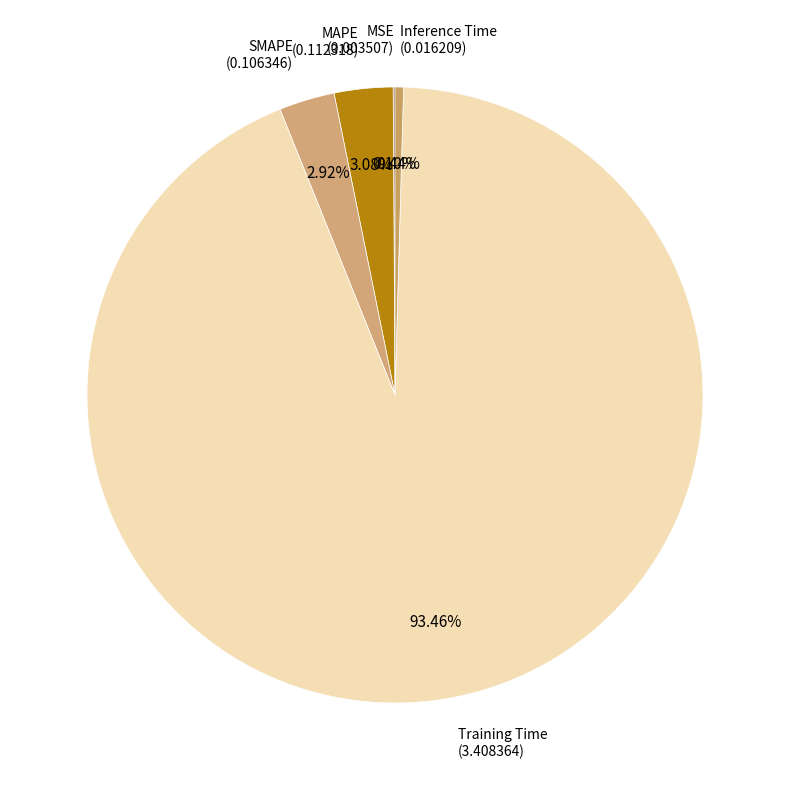

The Inference Time slice represents 0% of the pie. True or false?

True